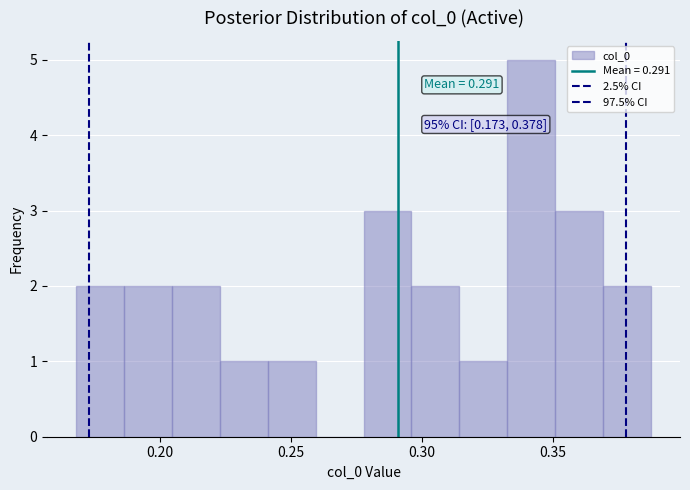

Read against the x-axis, roughly where is the centre of the tallest bar?

0.340